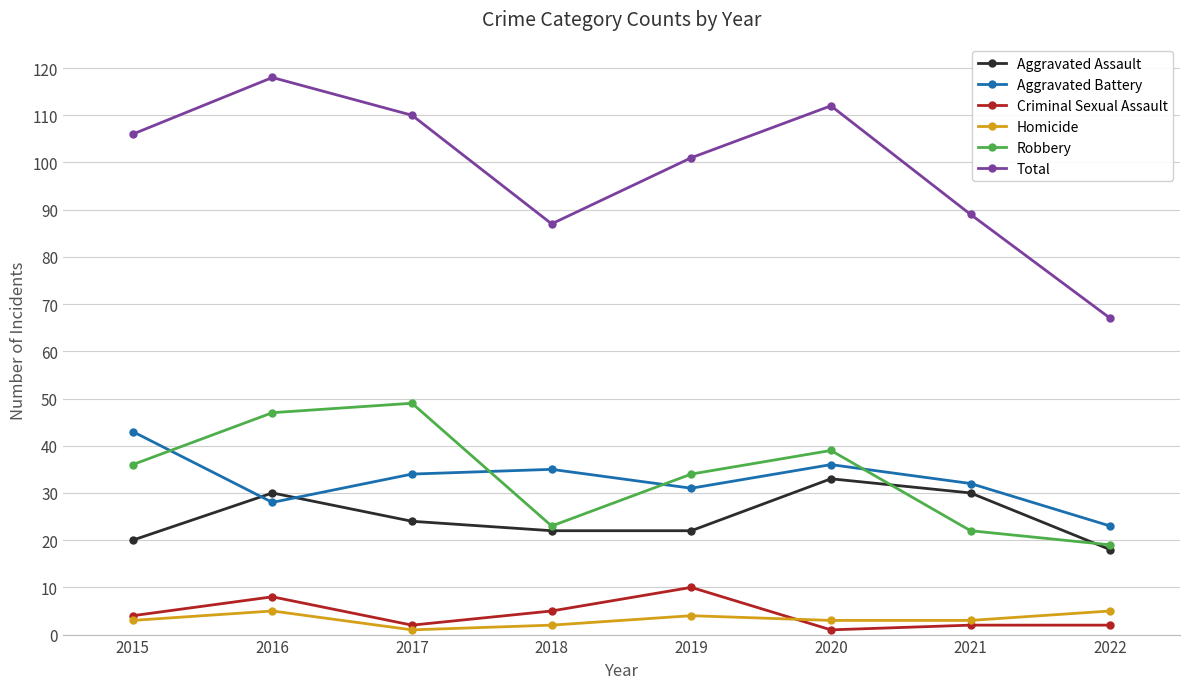

Reading left to right, what are all the values shown in this chart?

Aggravated Assault: 20	30	24	22	22	33	30	18
Aggravated Battery: 43	28	34	35	31	36	32	23
Criminal Sexual Assault: 4	8	2	5	10	1	2	2
Homicide: 3	5	1	2	4	3	3	5
Robbery: 36	47	49	23	34	39	22	19
Total: 106	118	110	87	101	112	89	67